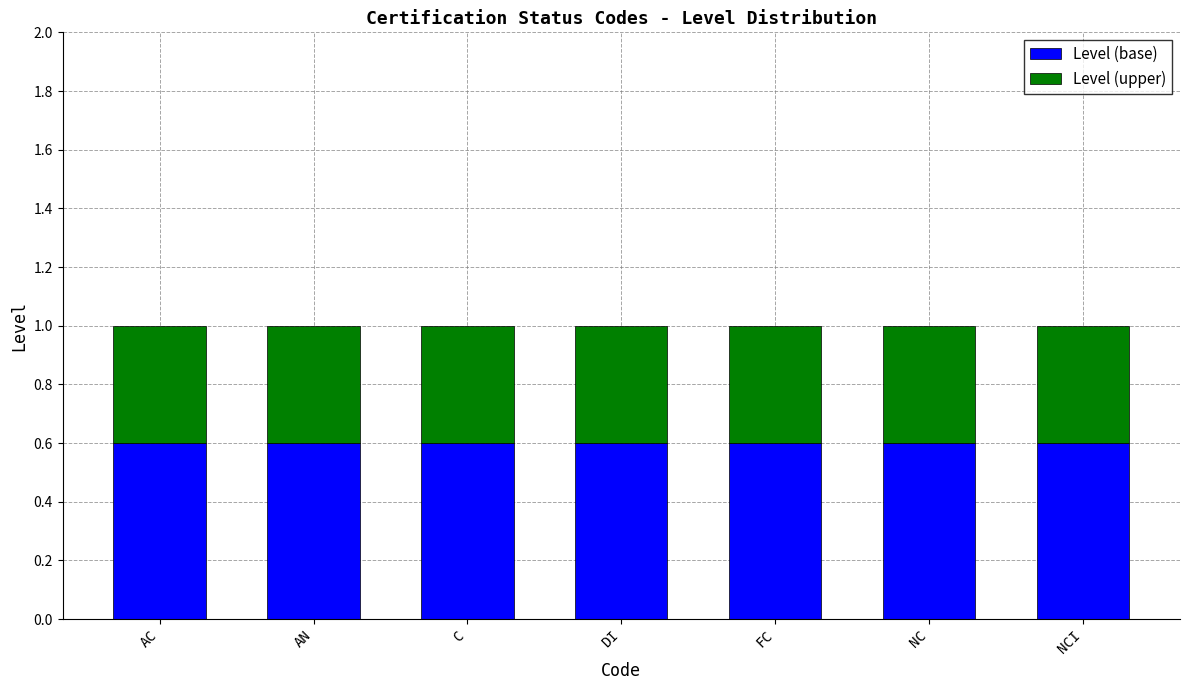

What is the highest value of the Level (base) series?

0.6